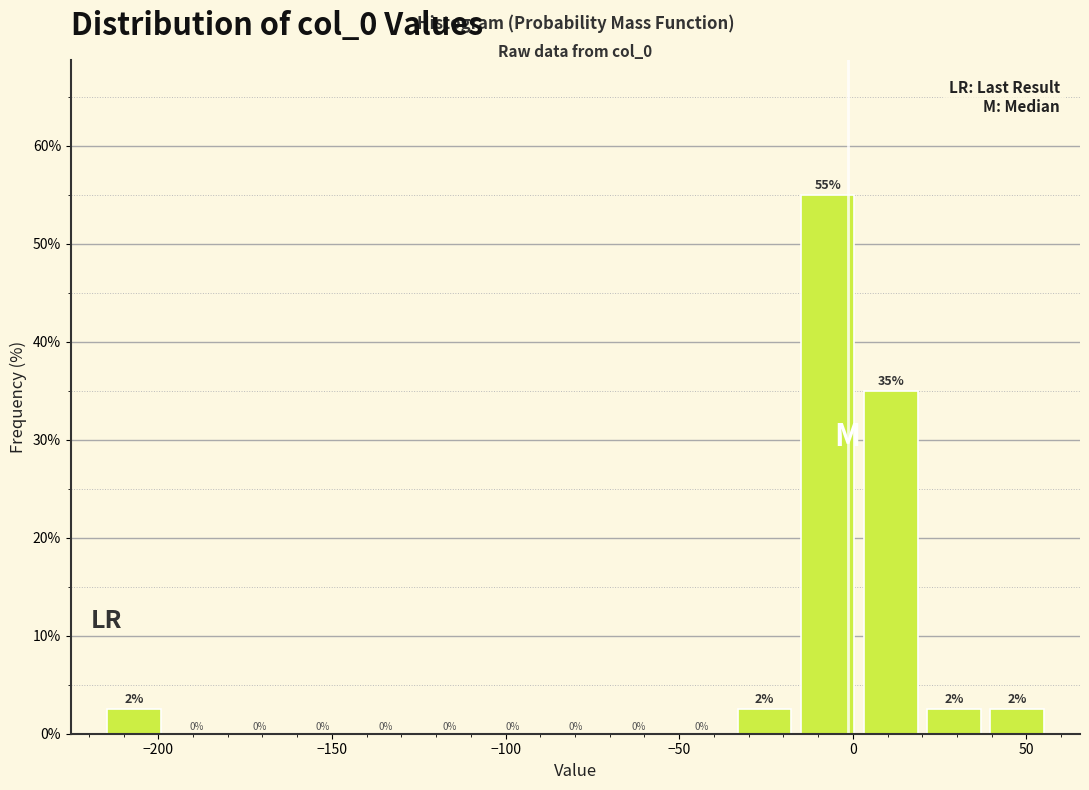

Around what value on the x-axis is the tallest bar? Give the approximate position of its centre, as read against the axis.

-5